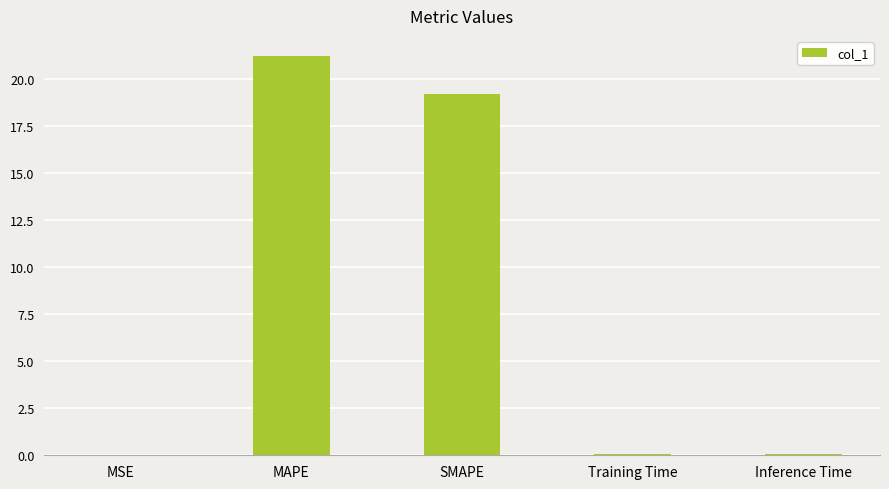

Is it true that the value at MAPE is 21.2?

True